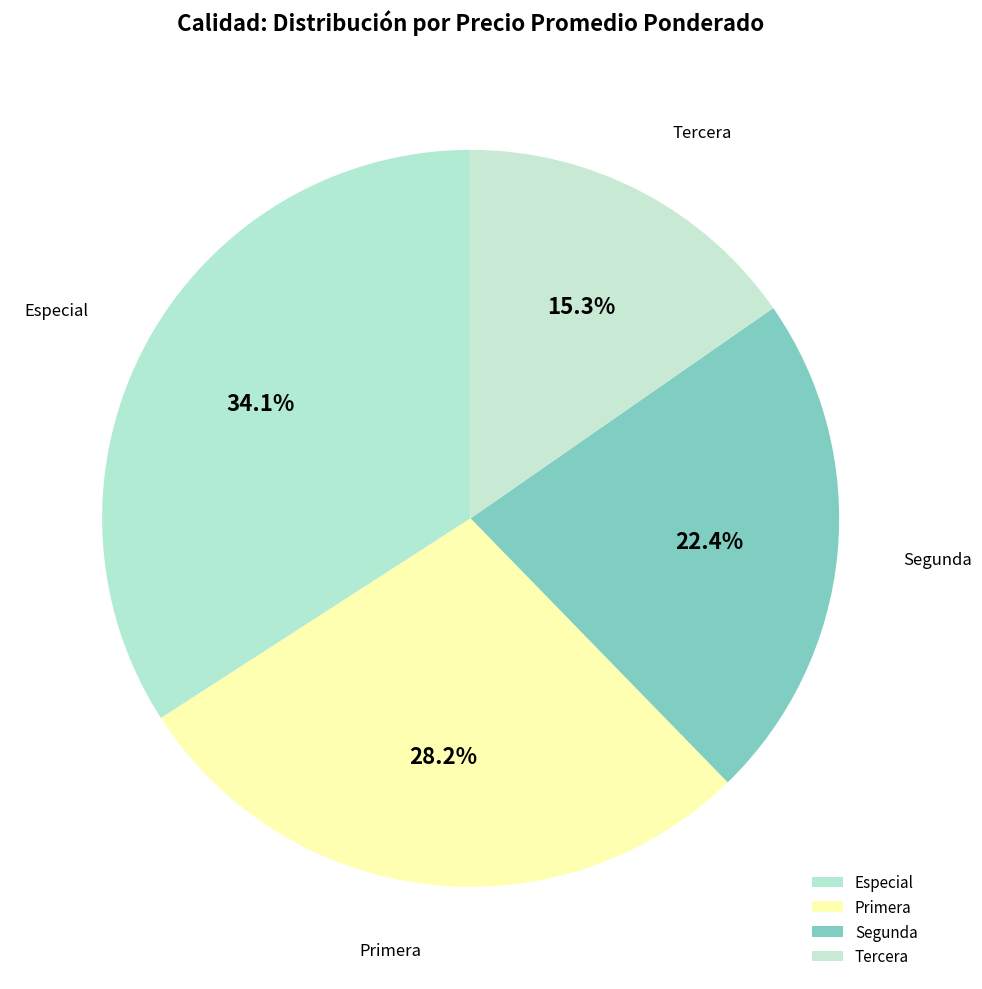

To the nearest percent, what is the combined percentage of Especial and Primera?

62%